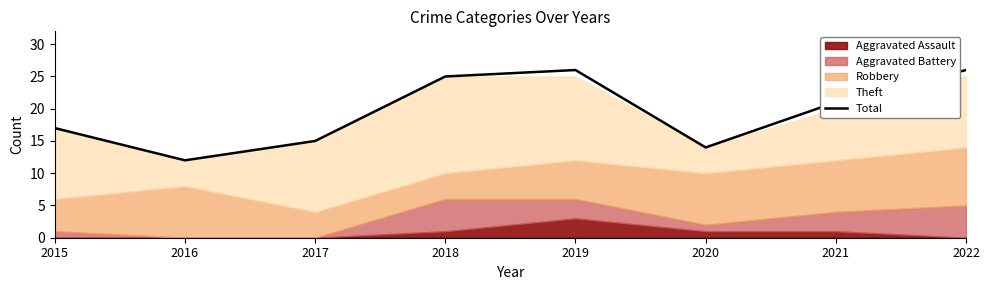

Where does the data first go above 21?

2018